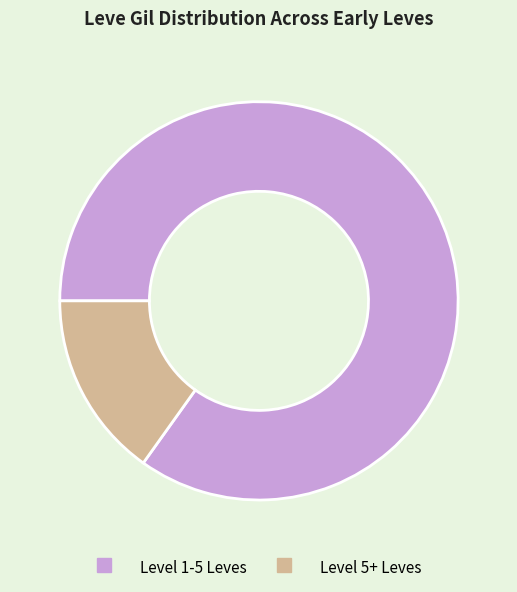

Is there a majority slice in this chart?

Yes